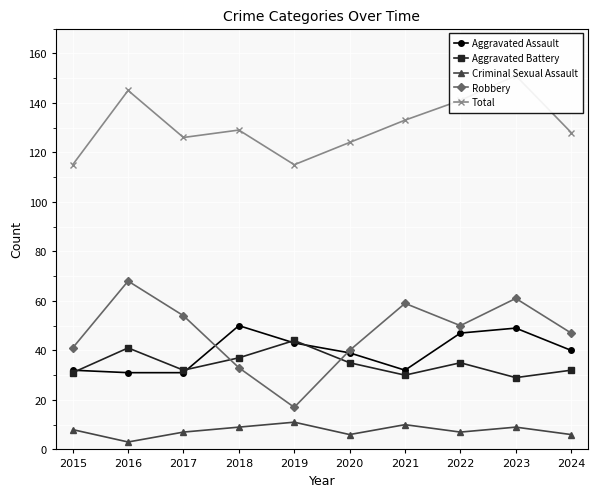

At which category does Aggravated Battery reach its first local valley?

2017